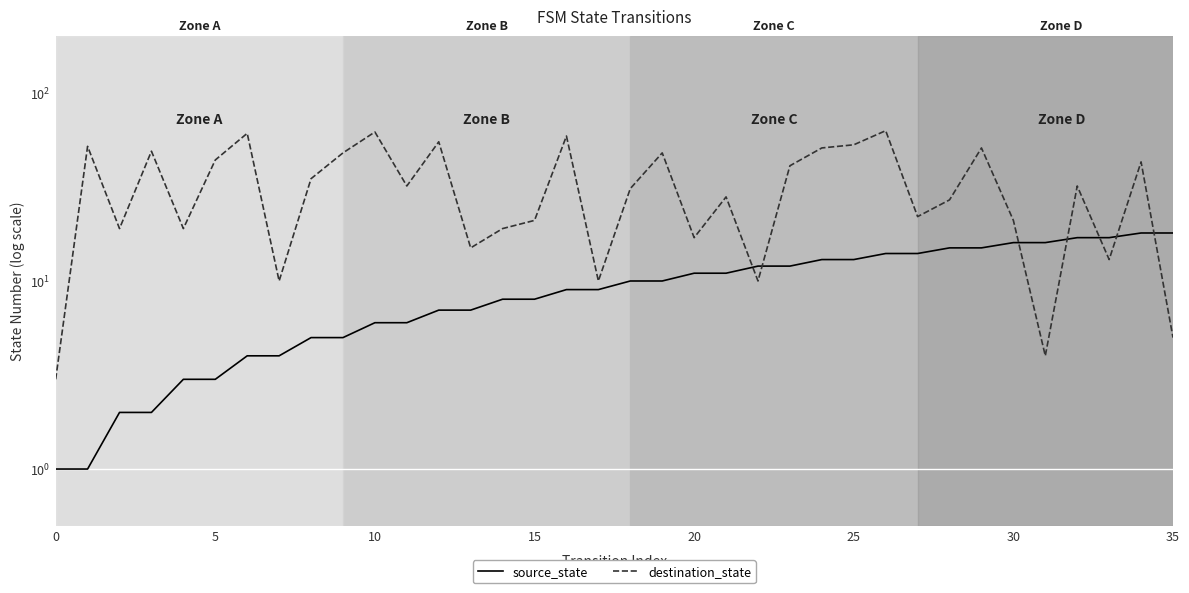

List the series in order of their overall mean, lowest first.

source_state, destination_state